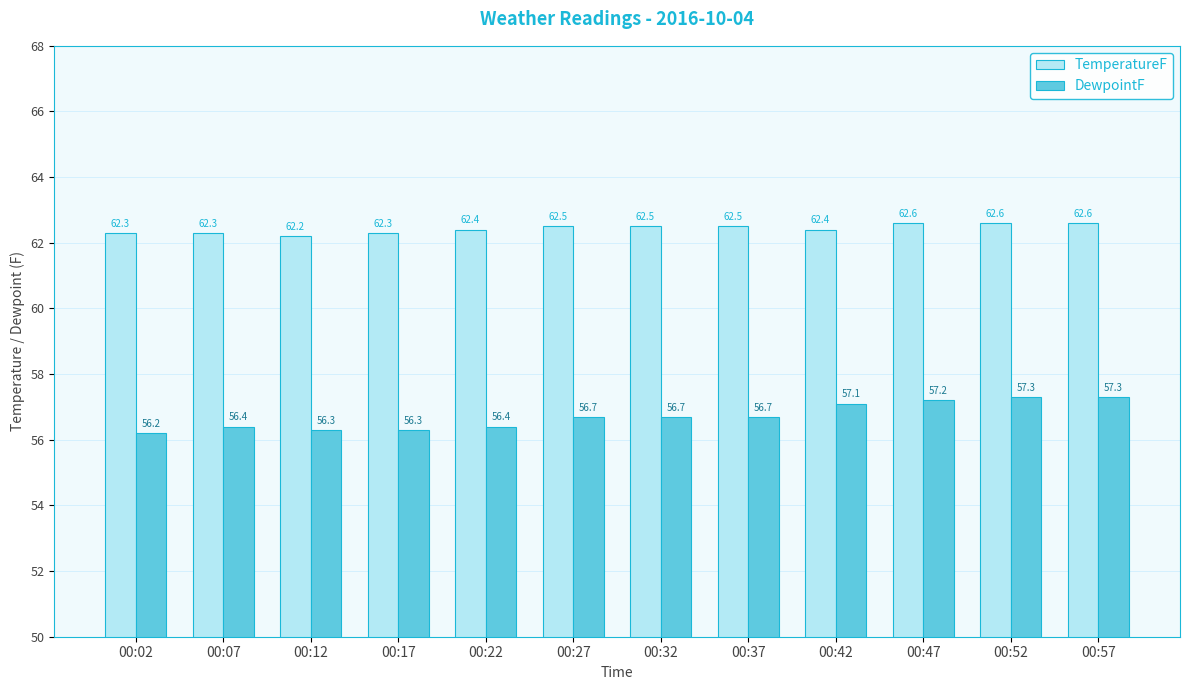

What is the value of the TemperatureF bar at the 8th from the left?

62.5